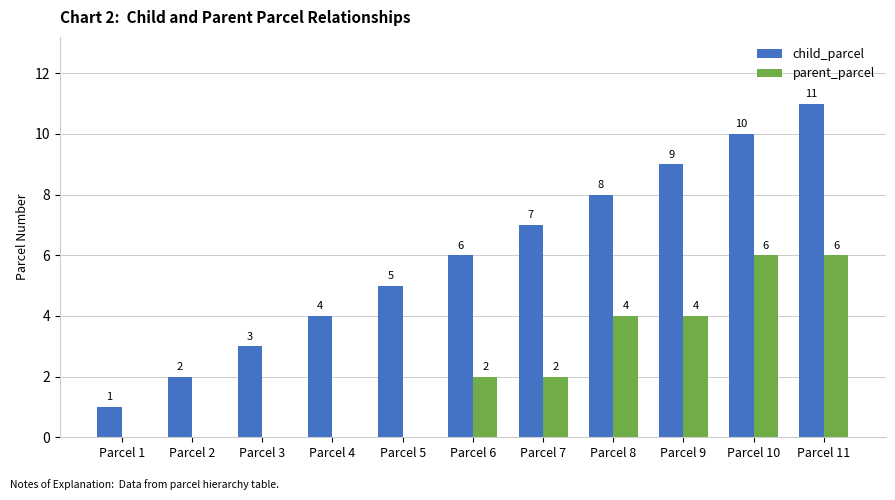

How many parent_parcel values are between 0 and 4?

9